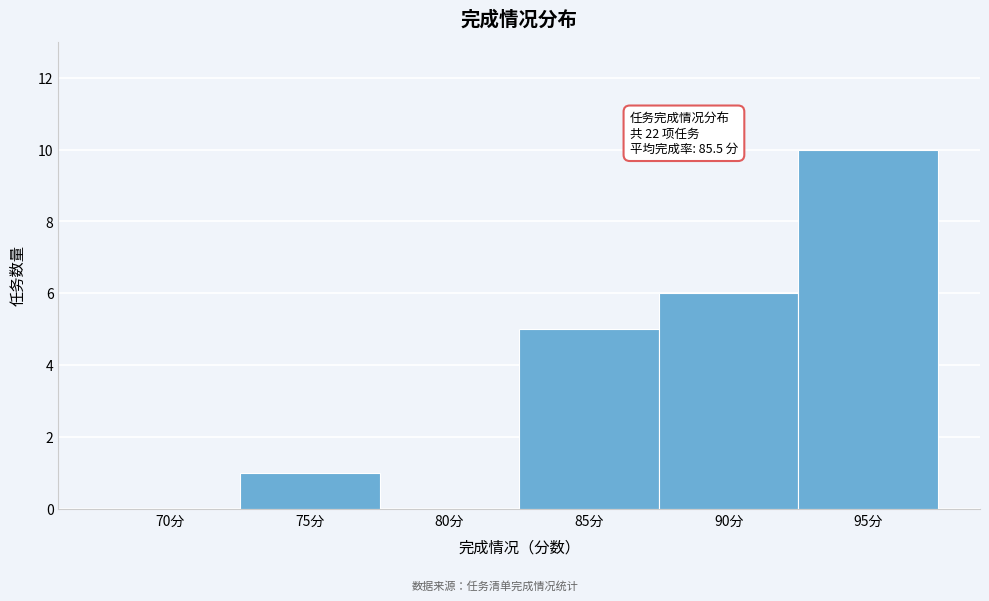

Reading left to right, what are all the values shown in this chart?

70分=0	75分=1	80分=0	85分=5	90分=6	95分=10